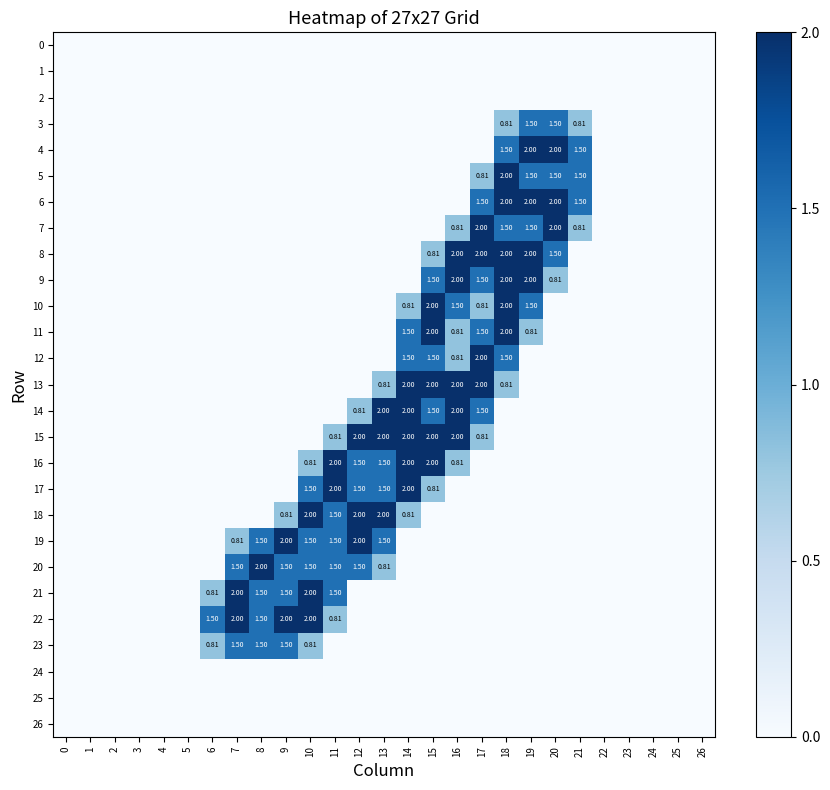

Is the value of 21 at 18 greater than the value of 26 at 18?

No